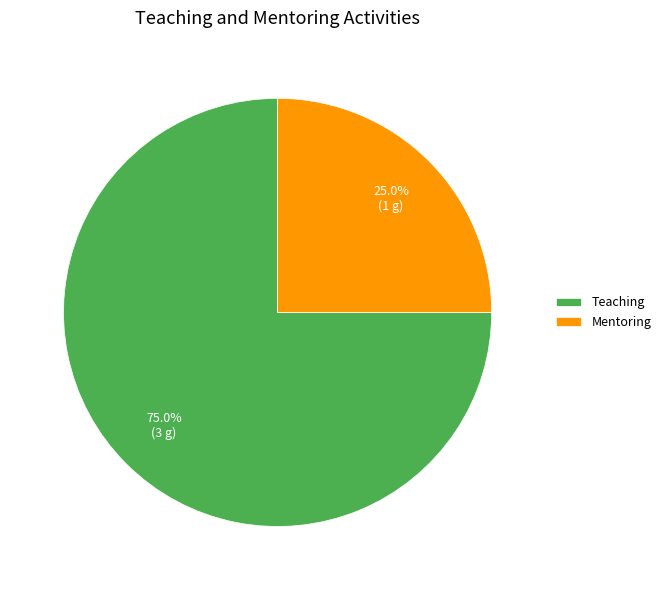

To the nearest percent, what is the difference between the largest and smallest slice percentages?

50%